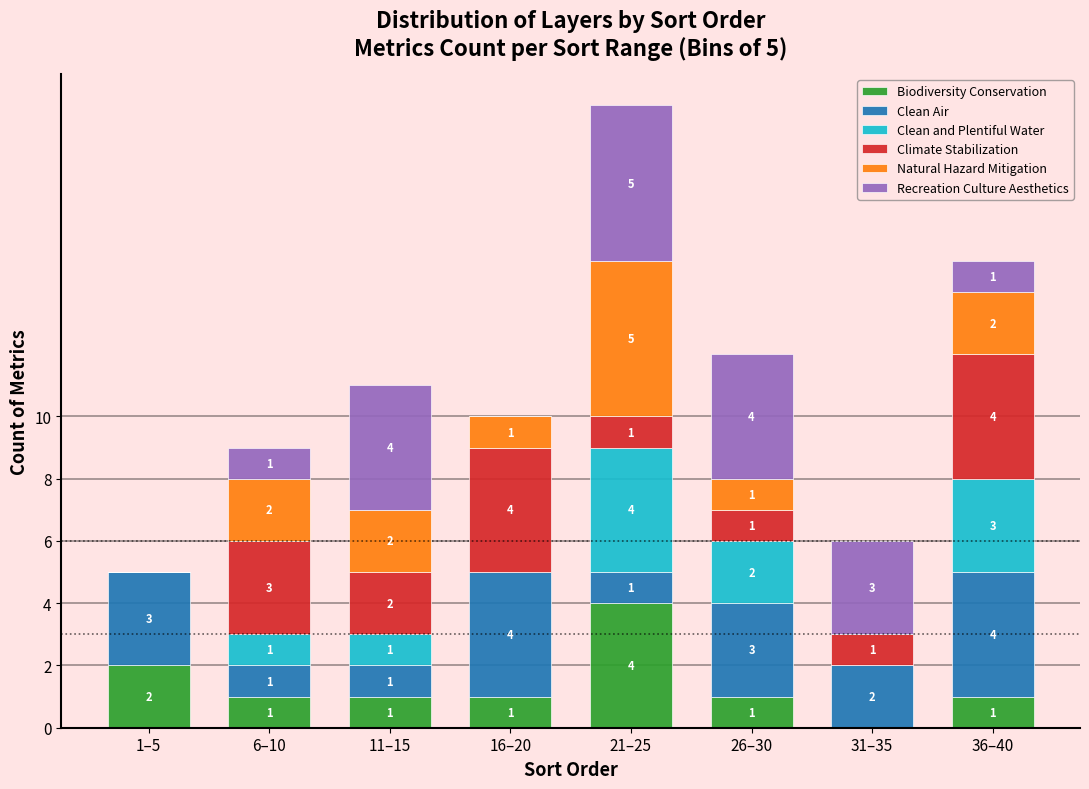

Reading left to right, what are the values for Biodiversity Conservation?

1–5=2	6–10=1	11–15=1	16–20=1	21–25=4	26–30=1	31–35=0	36–40=1